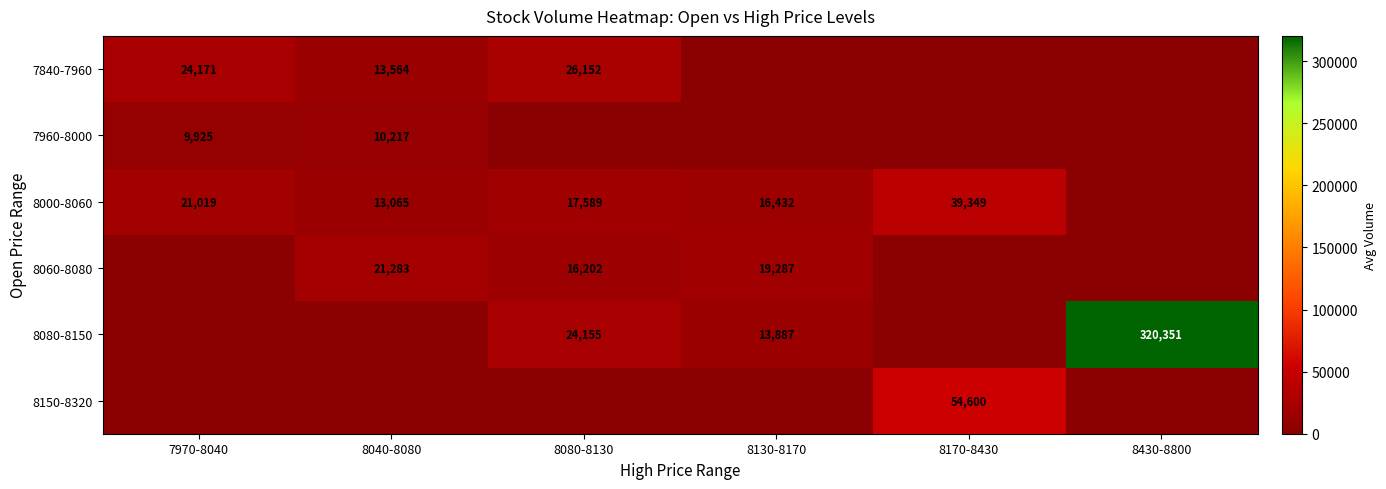

True or false: 8080-8150 has a value of 320351 at 8430-8800.

True